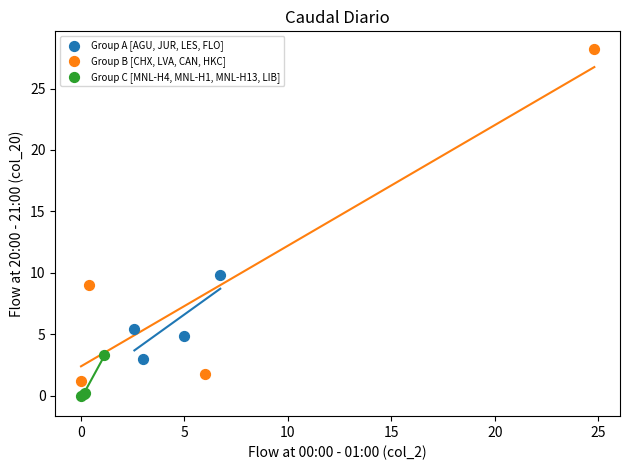

Which series has the widest spread of Y values?

Group B [CHX, LVA, CAN, HKC]